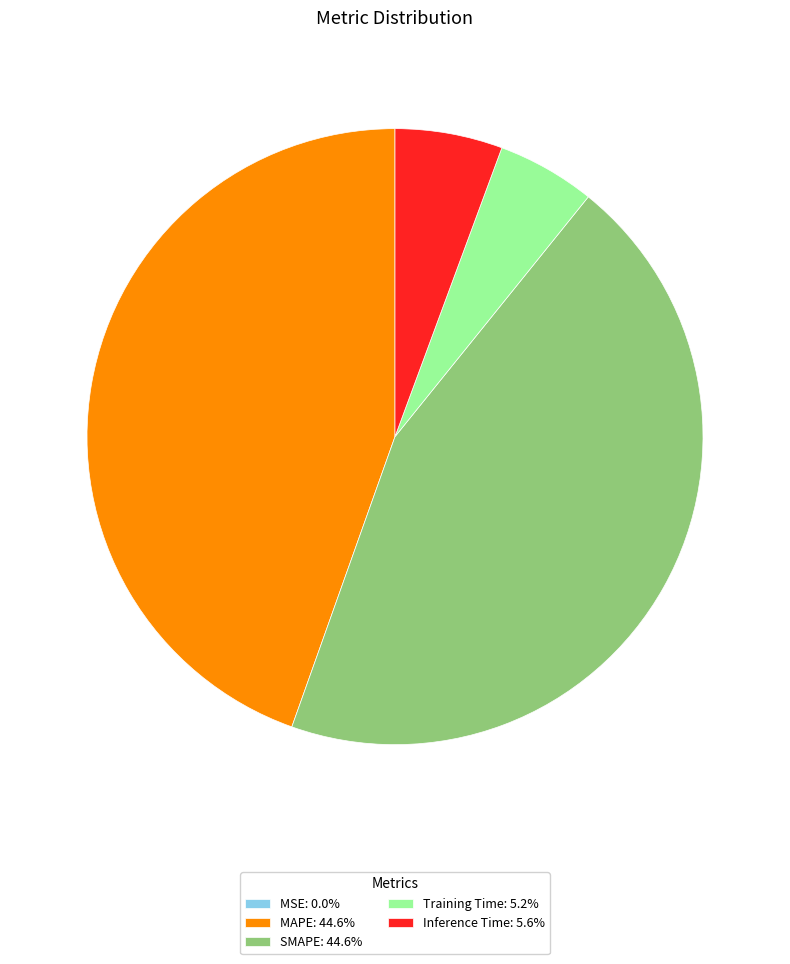

Does Training Time: 5.2% account for over 50% of the chart?

No